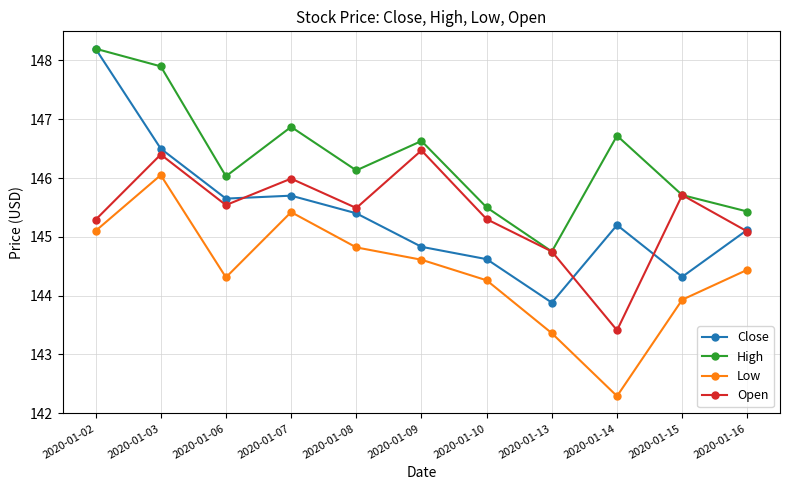

Is it true that Close equals 230.8 at 2020-01-16?

False